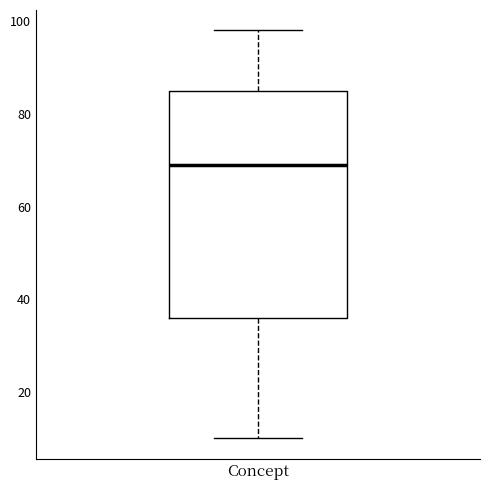

Transcribe this box plot: give where the median line is, the range the box spans, and where the two whiskers end, as read against the y-axis. The values are not printed on the chart, so give them approximately, as read against the axis.

median 70, box 36 to 86, whiskers 10 to 98